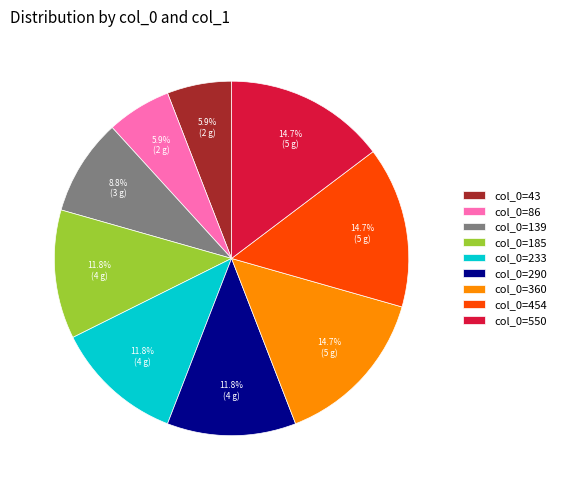

What percentage do col_0=290 and col_0=139 together represent?

20.6%